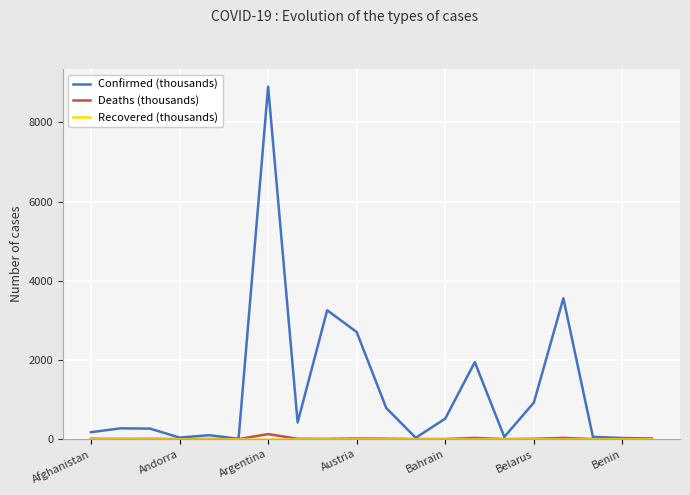

How many values in the Confirmed (thousands) series are below 271?

10